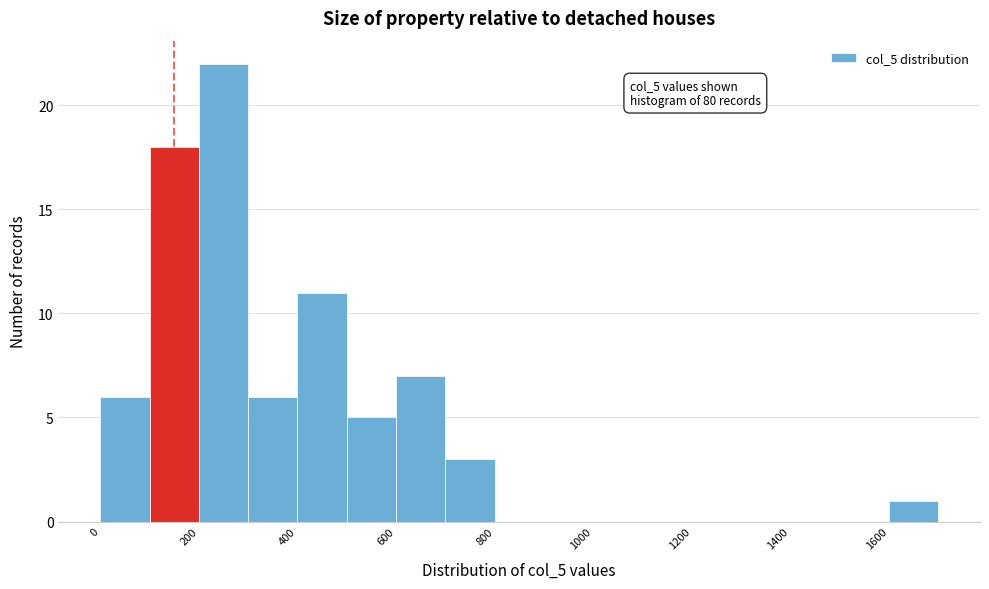

Which range on the x-axis has the tallest bar?

200 to 300